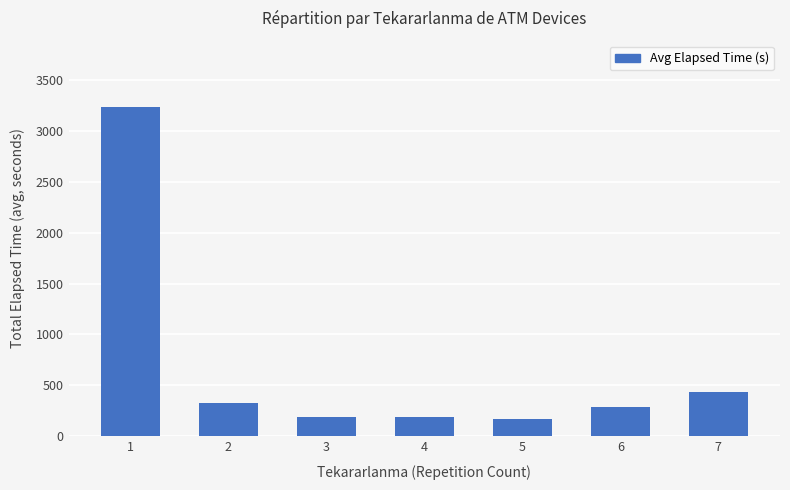

What is the sum of all values?

4819